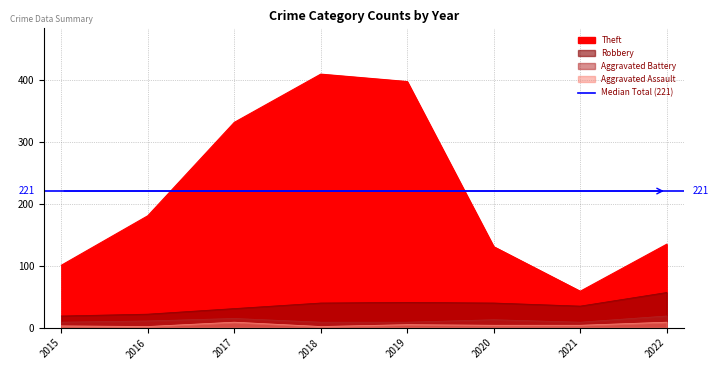

True or false: Robbery and Aggravated Assault intersect in this chart.

False